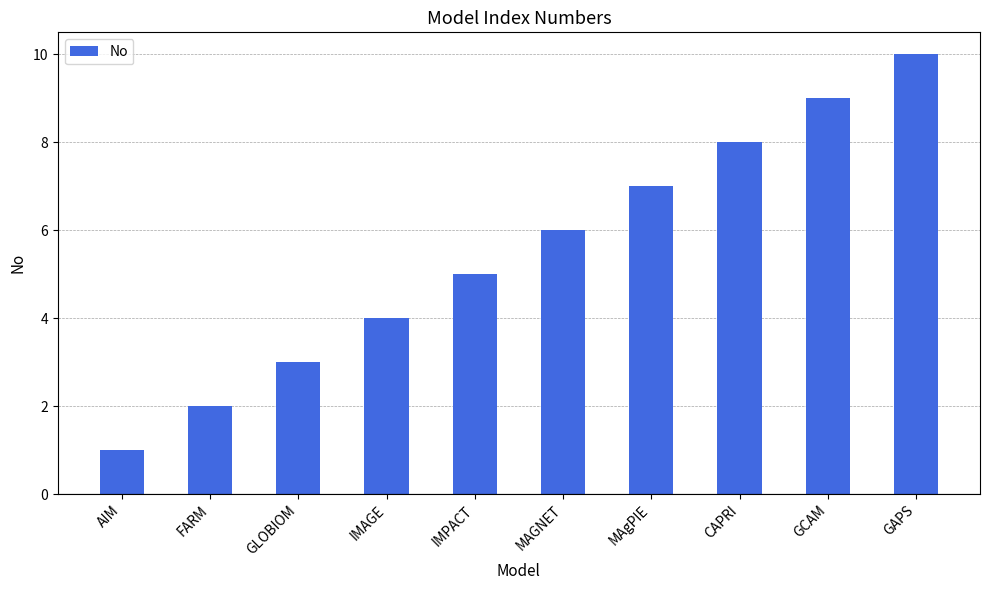

What is the average value?

6